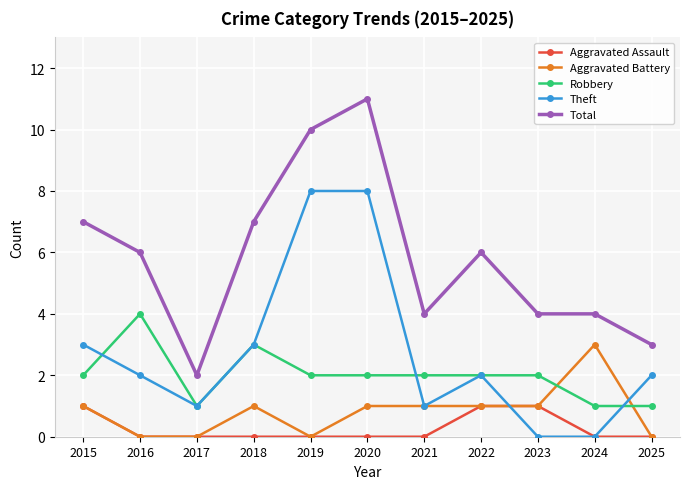

True or false: Aggravated Battery and Total cross at least once.

False